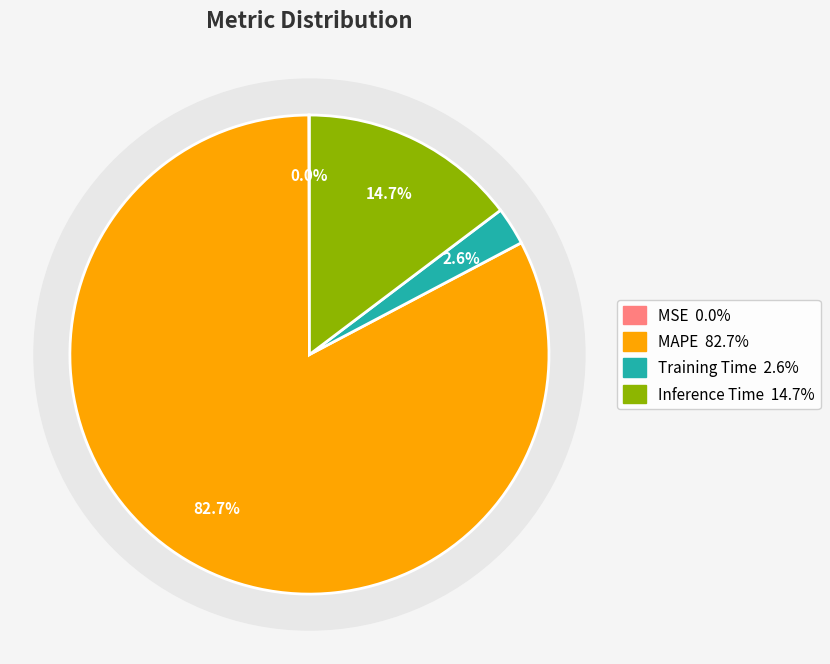

True or false: MSE accounts for 0% of the total.

True